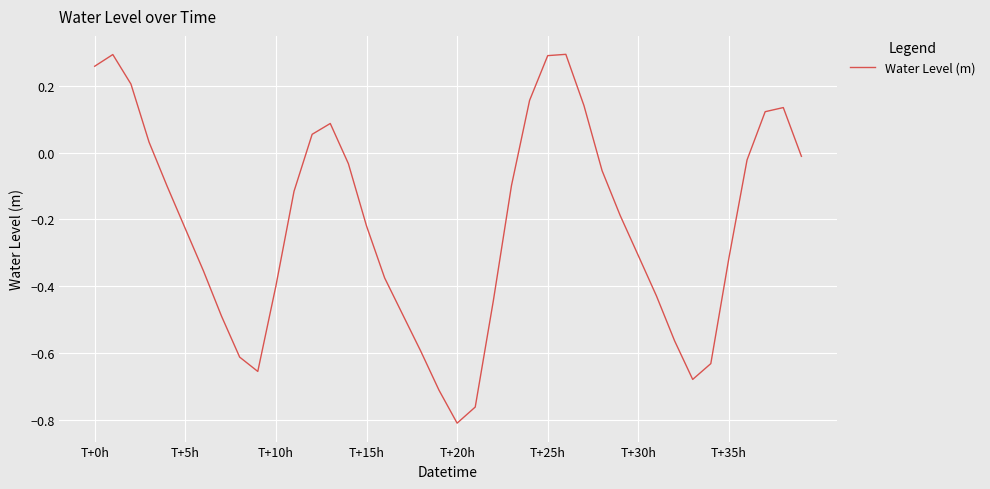

What is the difference between the maximum and minimum values?

1.1